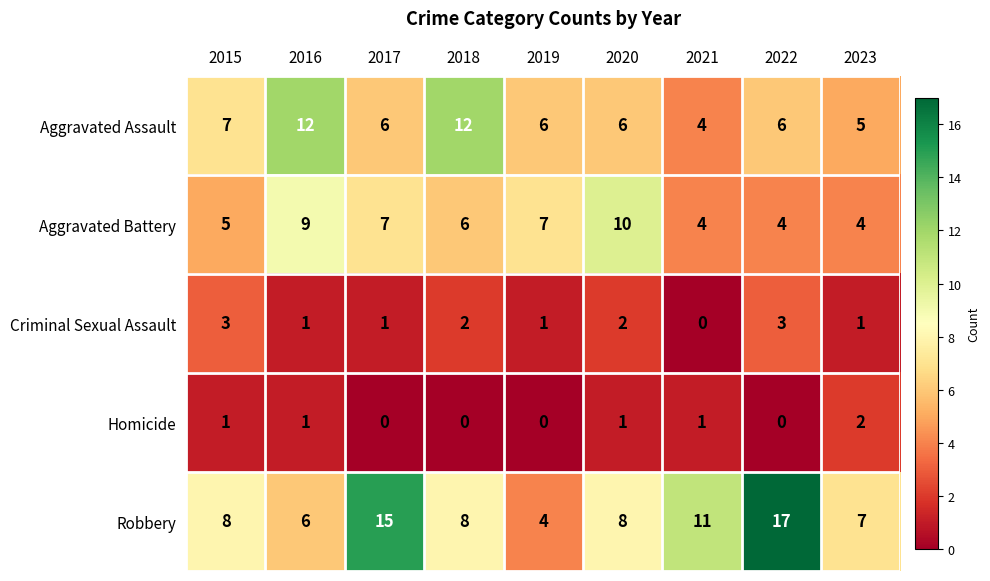

Is it true that Homicide equals 1 at 2020?

True